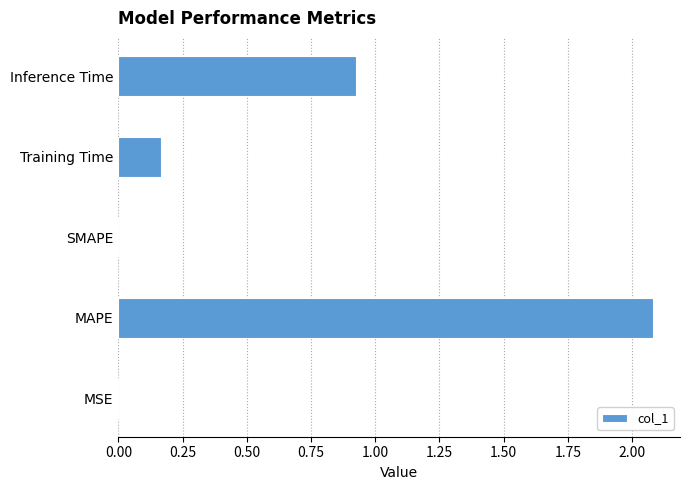

How many data points does each series have?

5